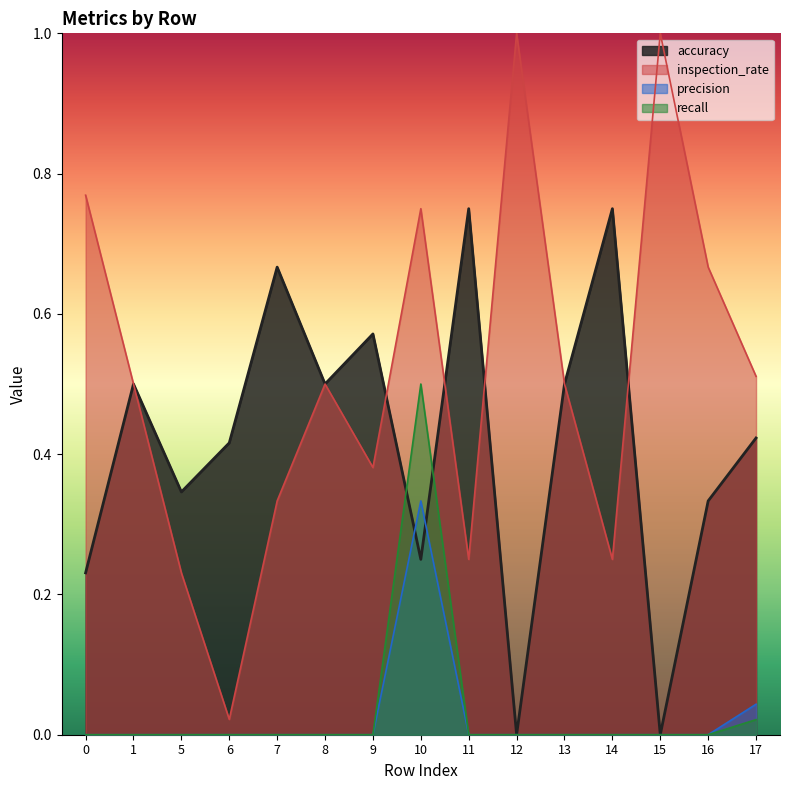

At how many categories does at least one series exceed 0?

15